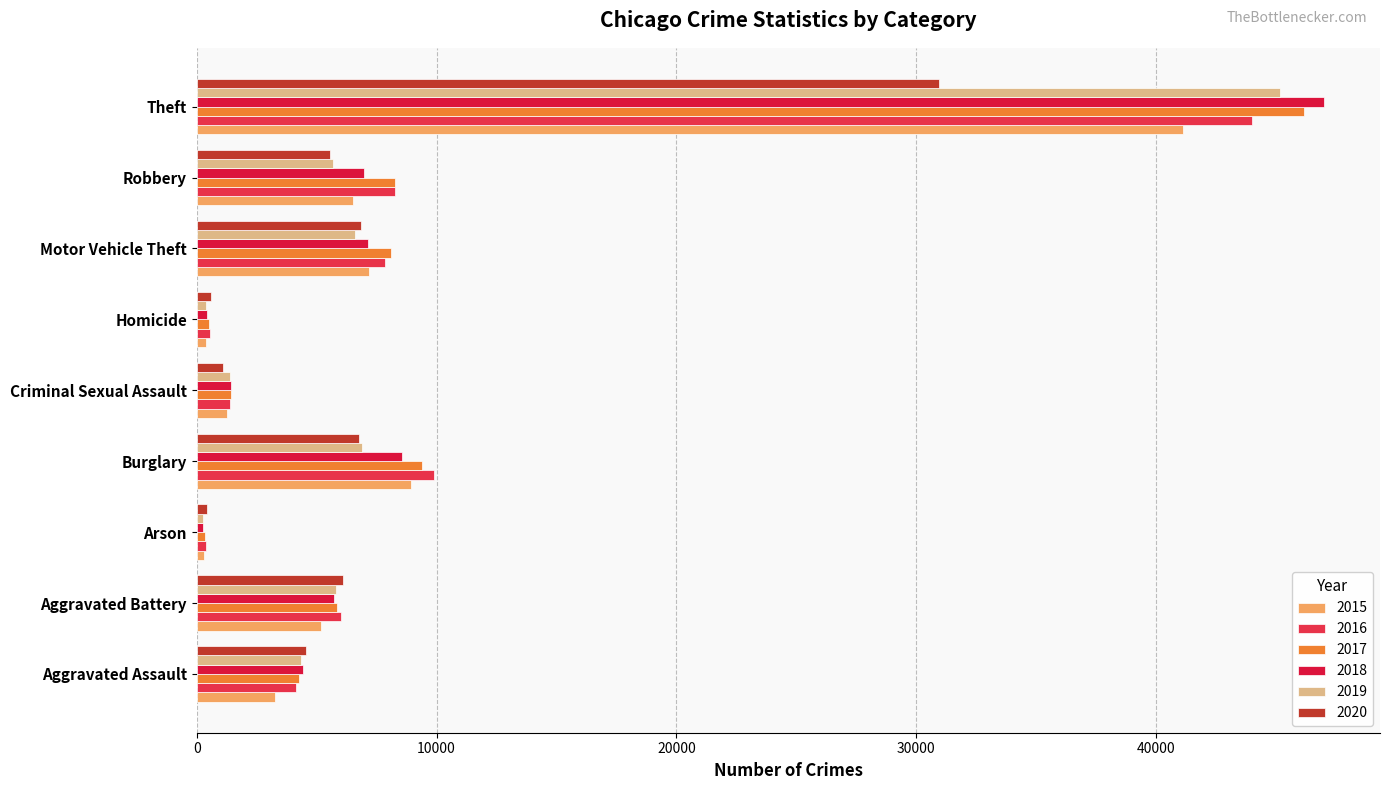

How many series are shown in this chart?

6